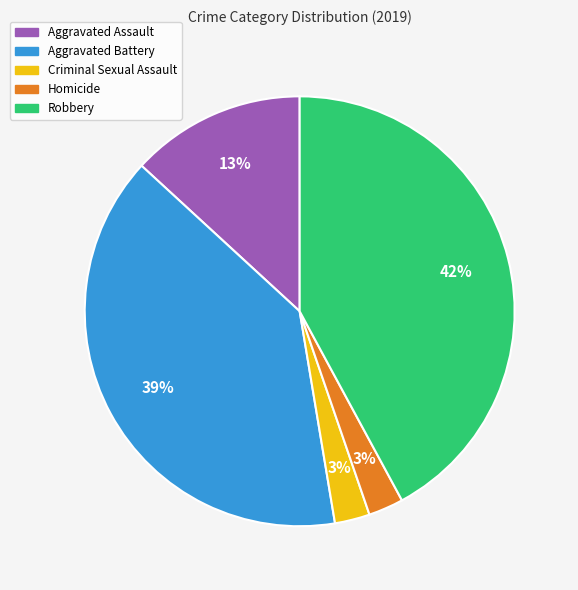

True or false: Robbery accounts for 31% of the total.

False